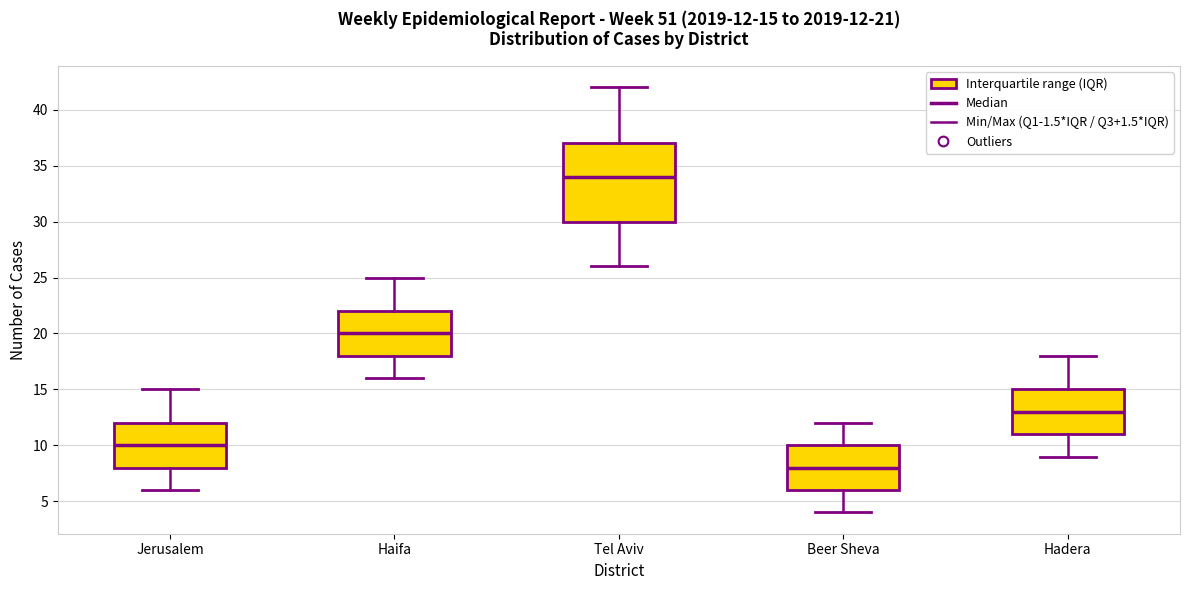

Comparing the boxes themselves (not the whiskers), which one is the tallest?

Tel Aviv